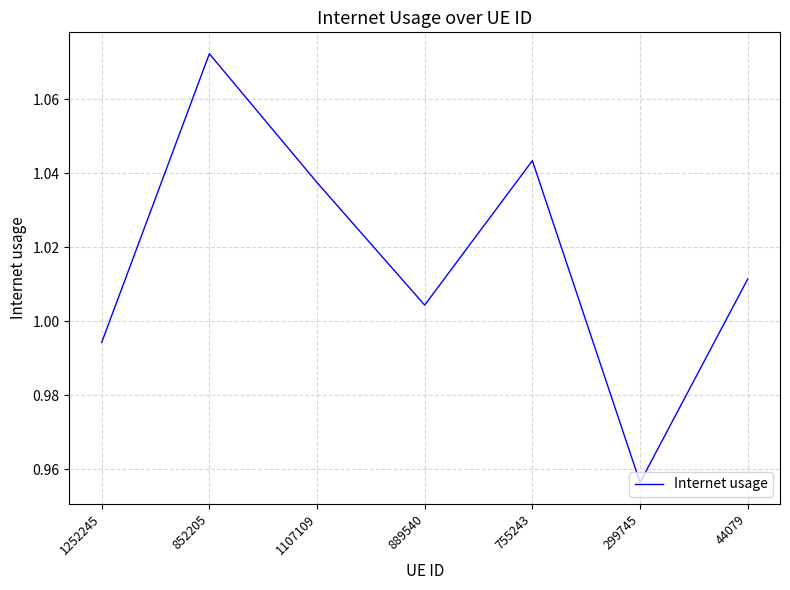

How many values are below 1?

2